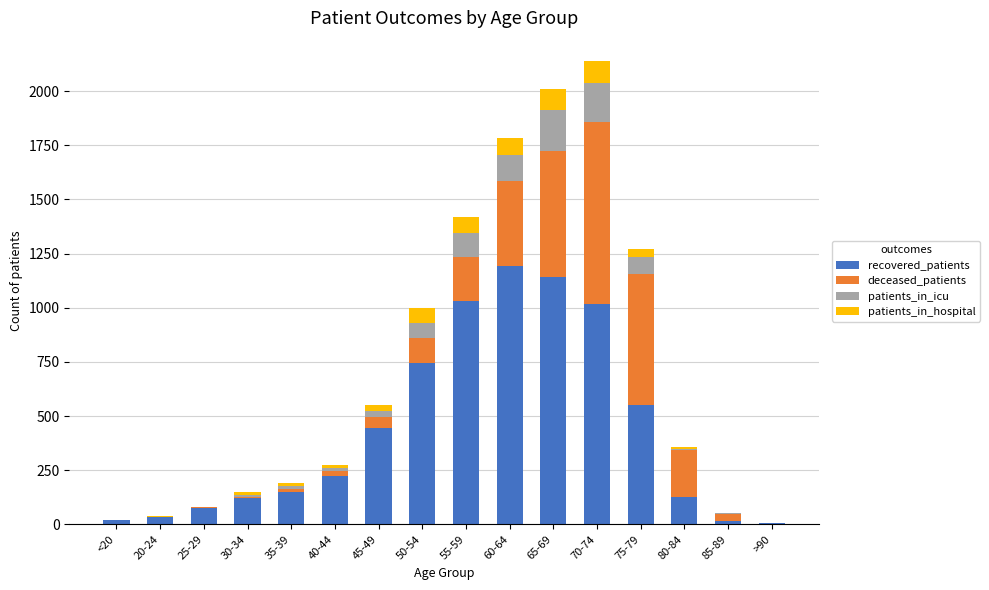

What is the maximum value for recovered_patients?

1191